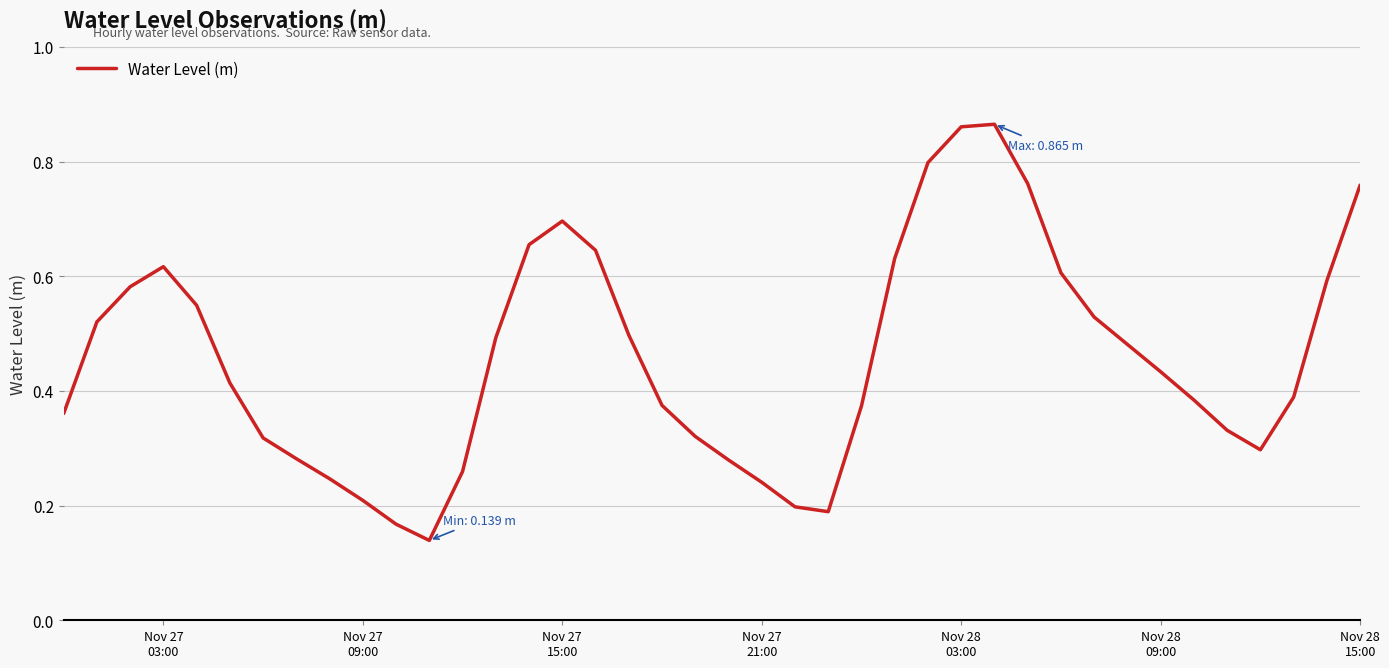

How many values are between 0 and 1?

40